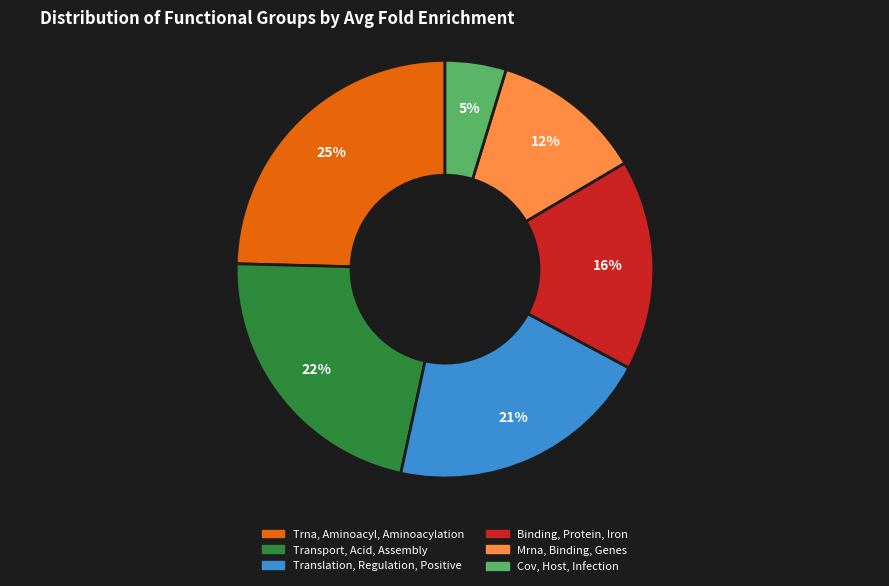

Does any single category account for the majority?

No